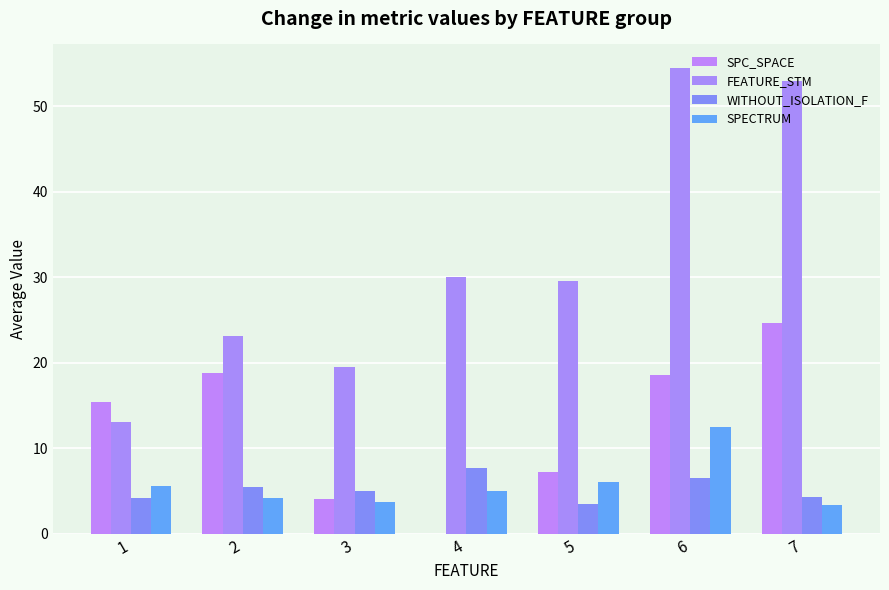

Reading right to left, list all the values displayed in this chart.

SPC_SPACE: 7=24.7	6=18.5	5=7.2	4=0.0	3=4.0	2=18.7	1=15.4
FEATURE_STM: 7=53.0	6=54.5	5=29.5	4=30.0	3=19.5	2=23.1	1=13.1
WITHOUT_ISOLATION_F: 7=4.3	6=6.5	5=3.5	4=7.7	3=5.0	2=5.5	1=4.2
SPECTRUM: 7=3.3	6=12.5	5=6.0	4=5.0	3=3.8	2=4.2	1=5.6